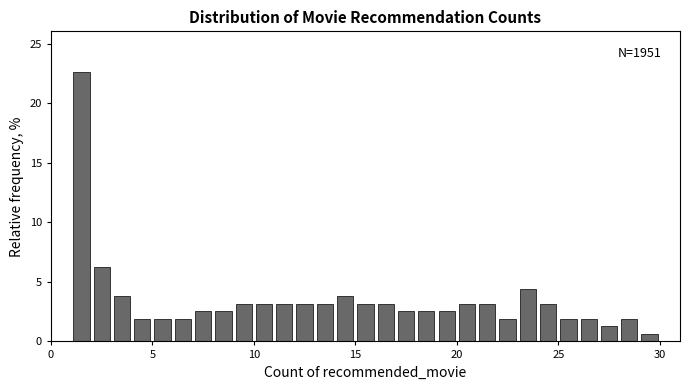

Around what value on the x-axis is the tallest bar? Give the approximate position of its centre, as read against the axis.

1.5